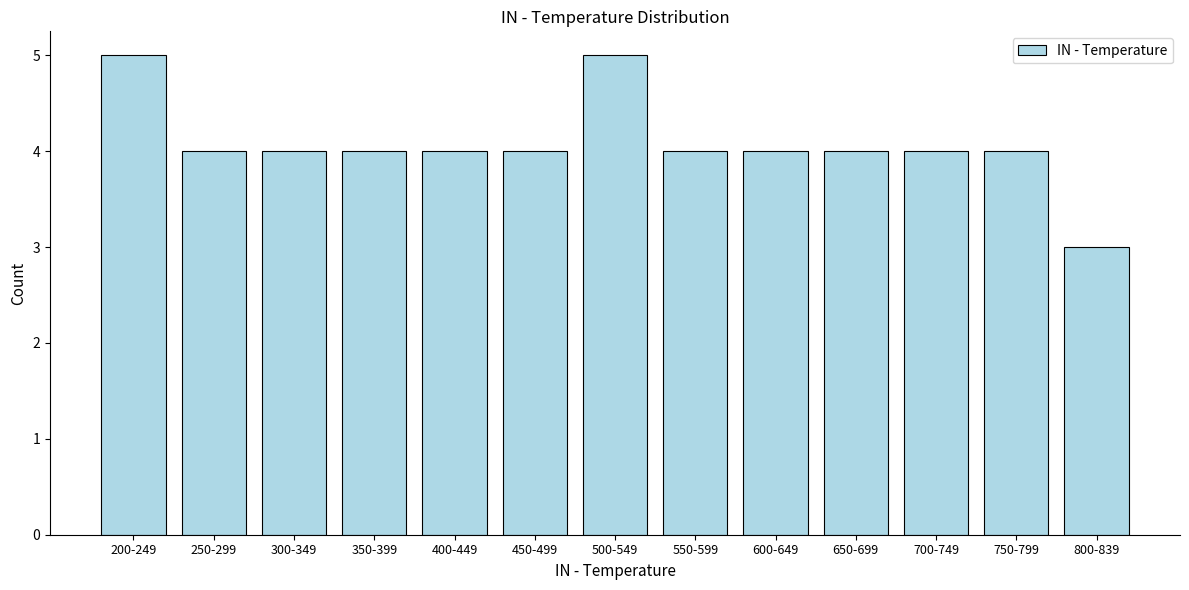

Reading left to right, what are all the values shown in this chart?

200-249=5	250-299=4	300-349=4	350-399=4	400-449=4	450-499=4	500-549=5	550-599=4	600-649=4	650-699=4	700-749=4	750-799=4	800-839=3